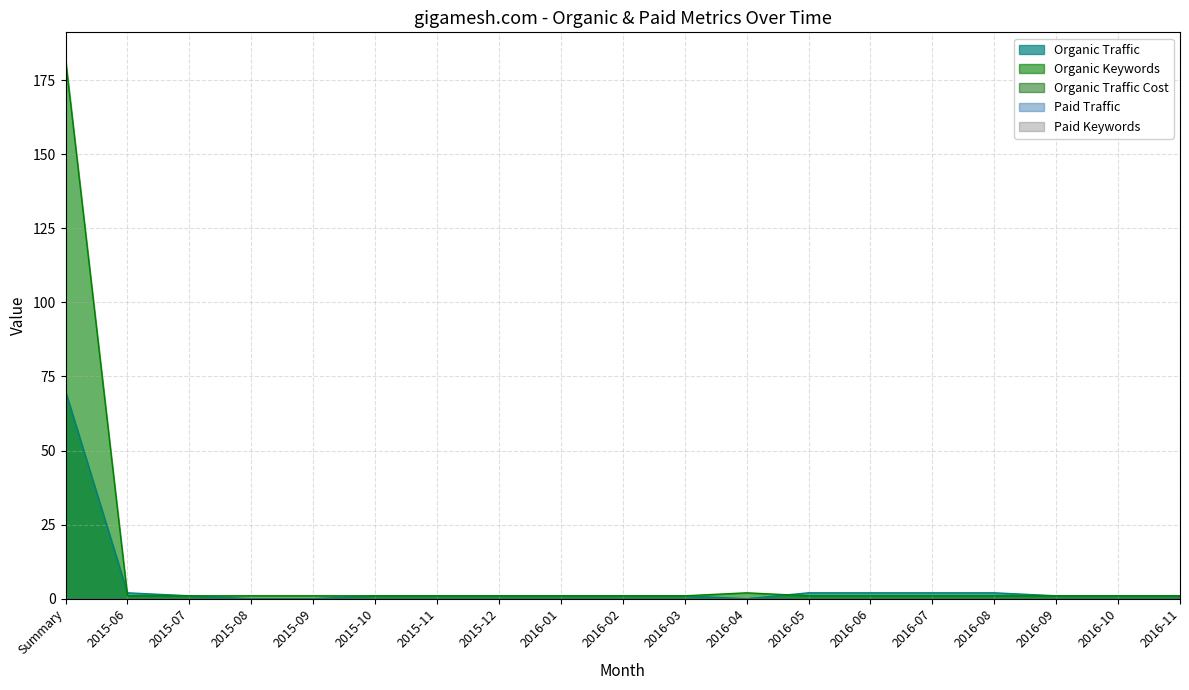

At which label is Organic Traffic Cost closest to 0?

Summary